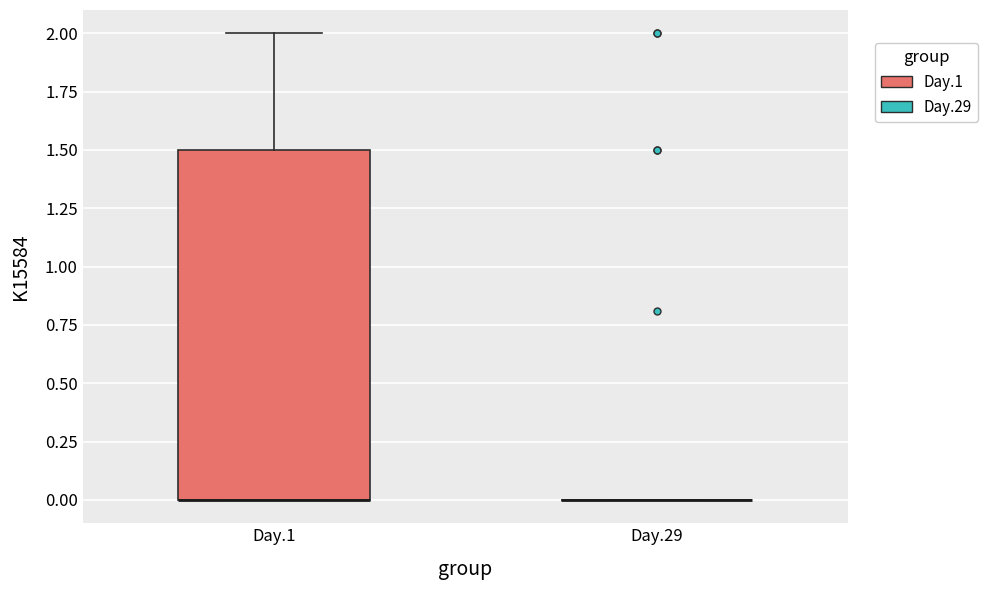

Where is the upper edge of the box for Day.1 on the y-axis? The values are not printed on the chart, so give them approximately, as read against the axis.

1.5